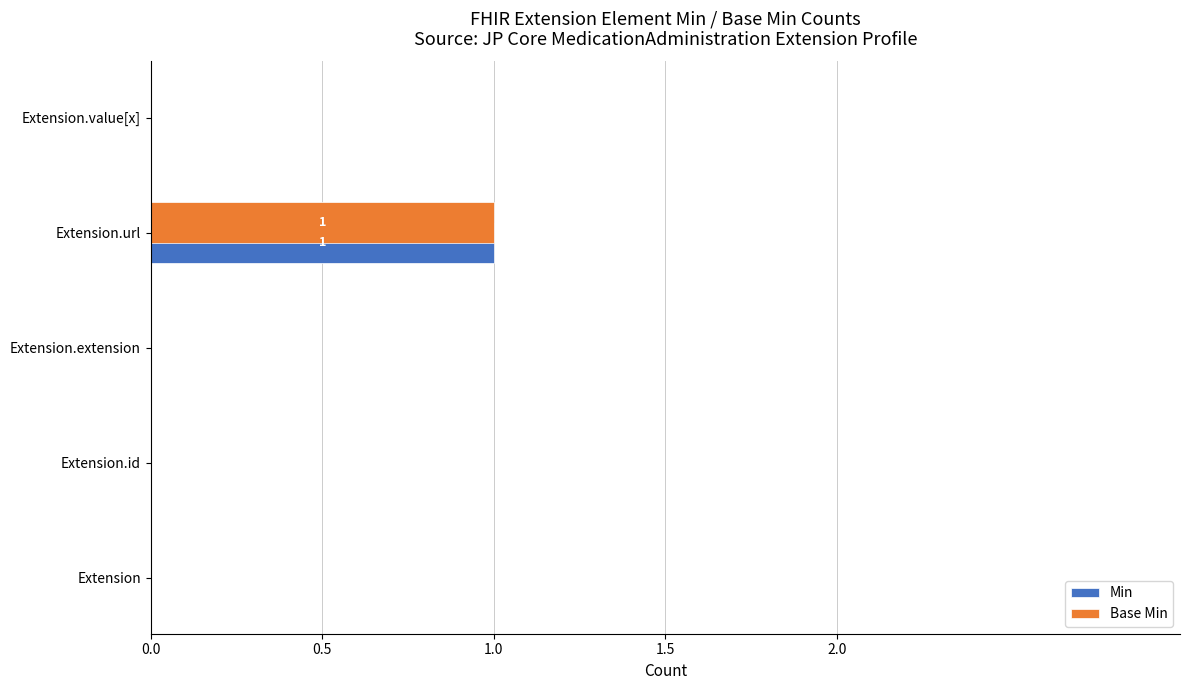

At which label does Min reach its peak?

Extension.url